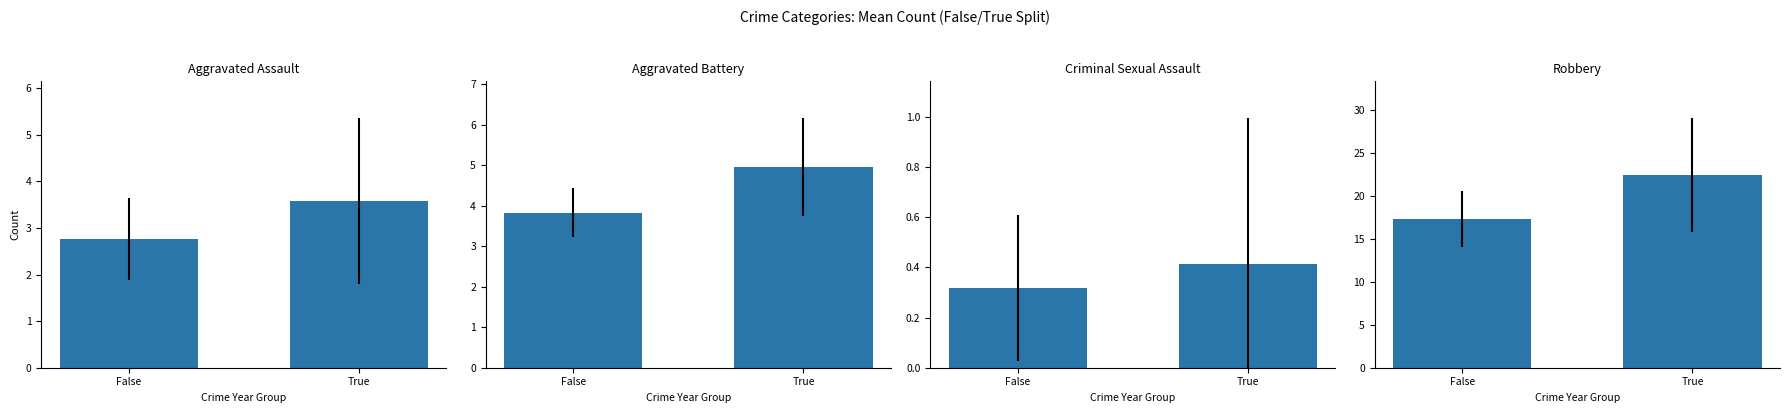

List the labels in order of Aggravated Battery value, smallest first.

False, True